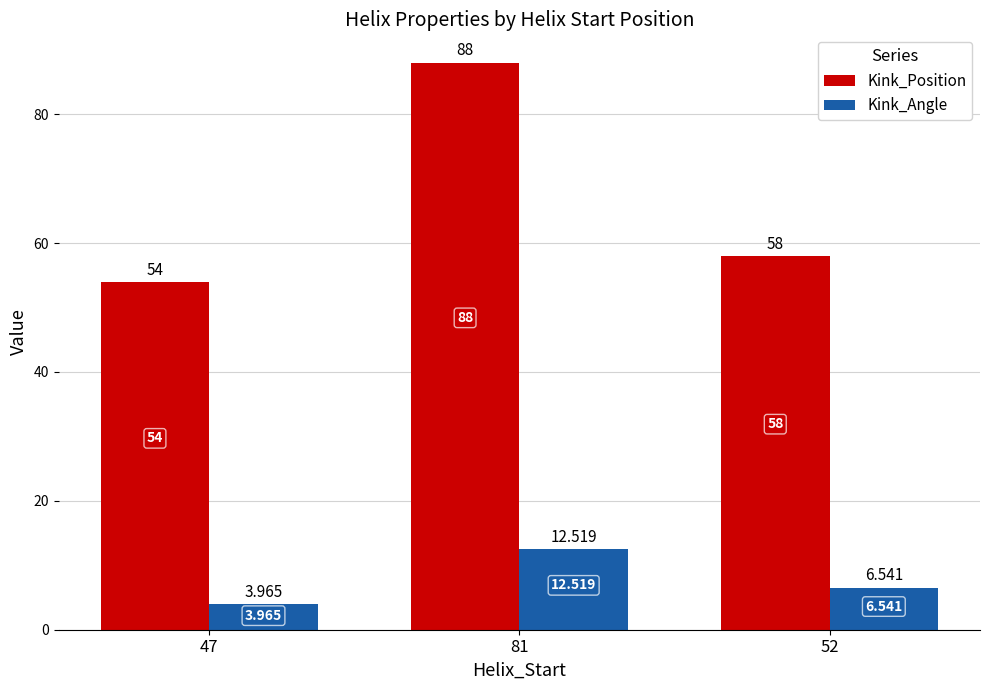

How many data points in Kink_Position are less than 58?

1